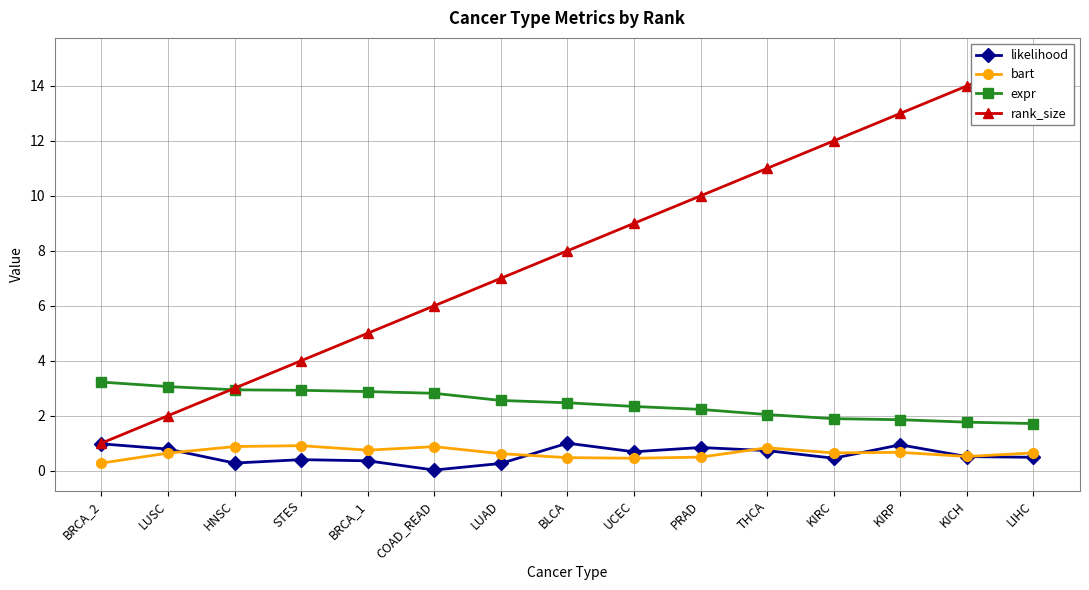

Is it true that likelihood equals 1.0 at BRCA_2?

True